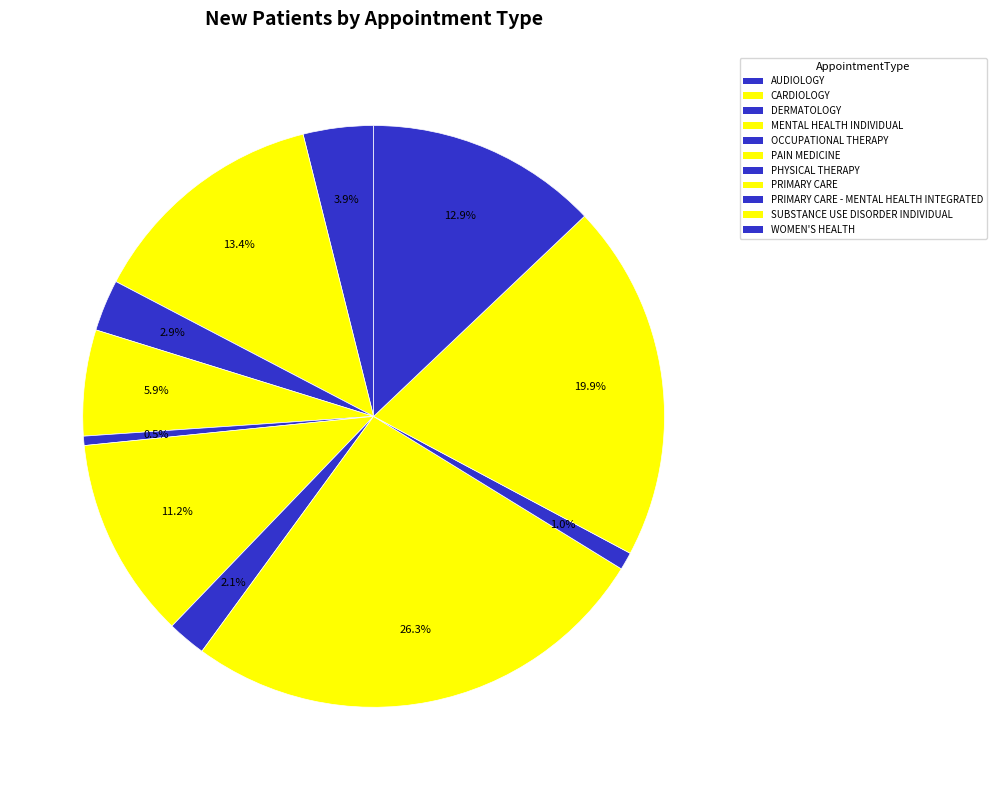

To the nearest percent, what is the difference between the AUDIOLOGY and PRIMARY CARE slice percentages?

22%